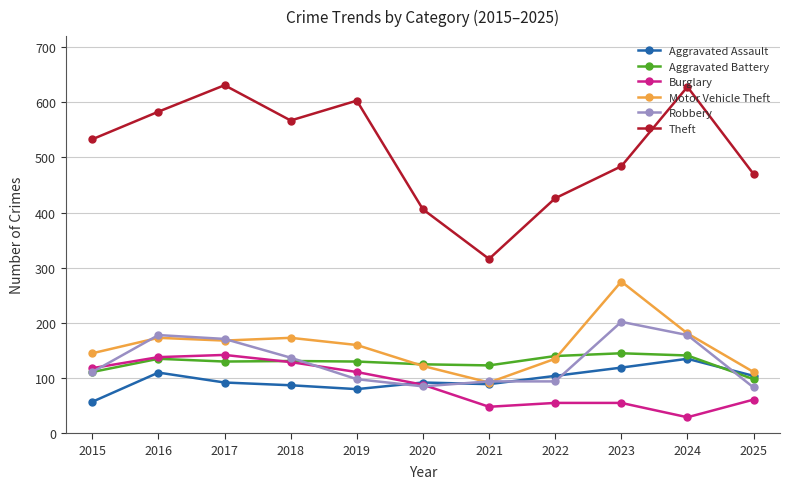

Which series has the largest total across all categories?

Theft